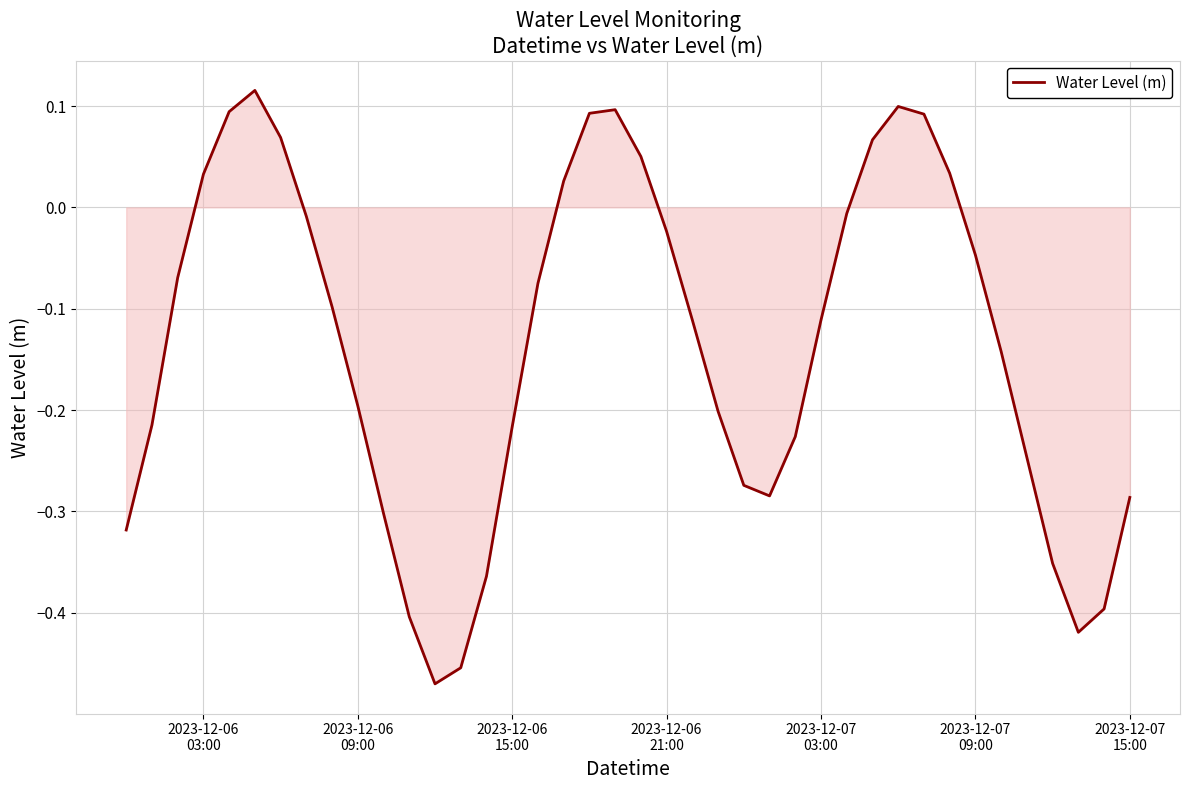

What is the difference between the maximum and minimum values?

0.6